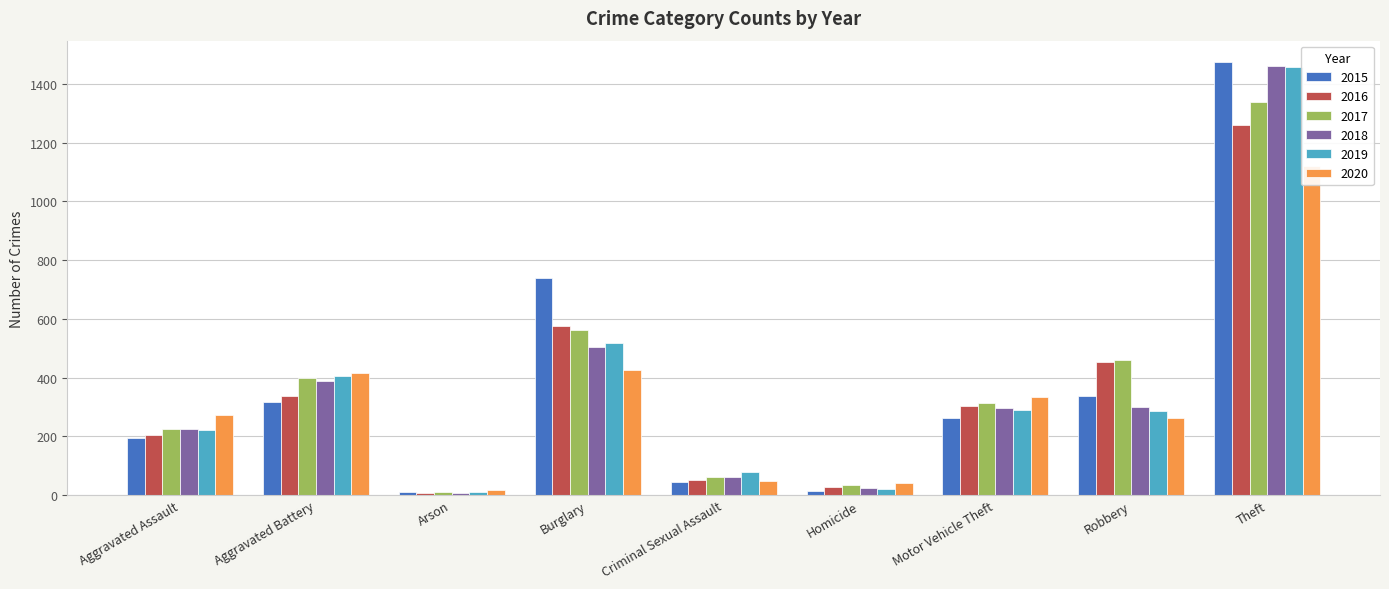

What is the minimum value shown in the chart?

7